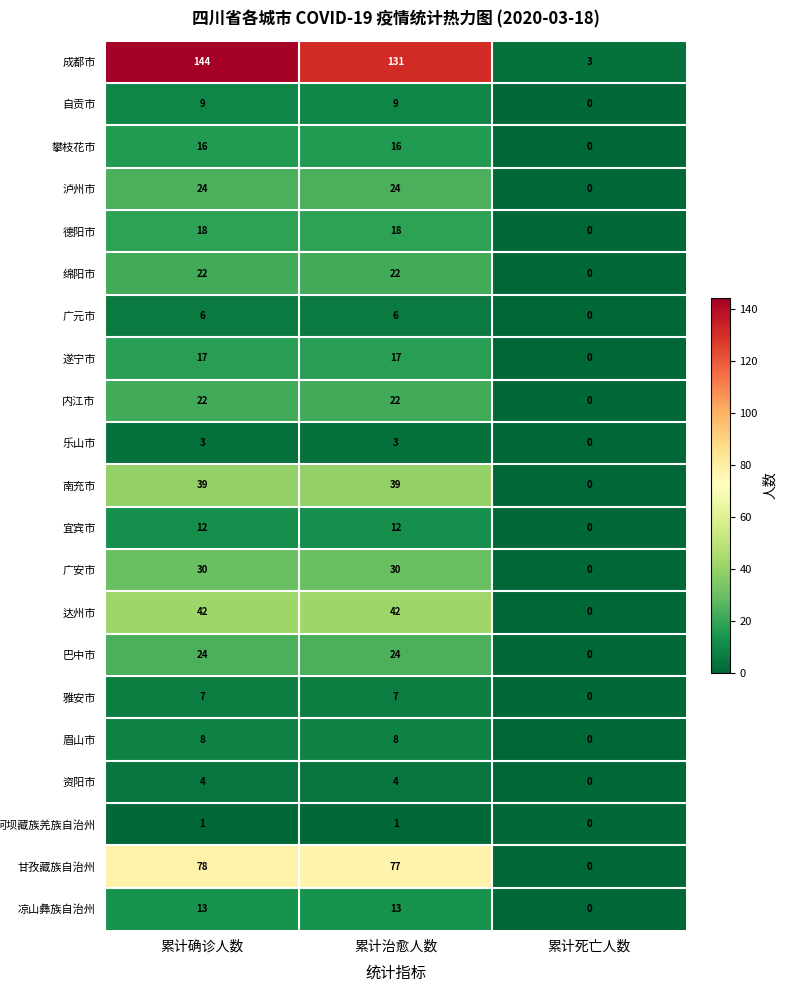

Which category has the lowest value across all series?

累计死亡人数